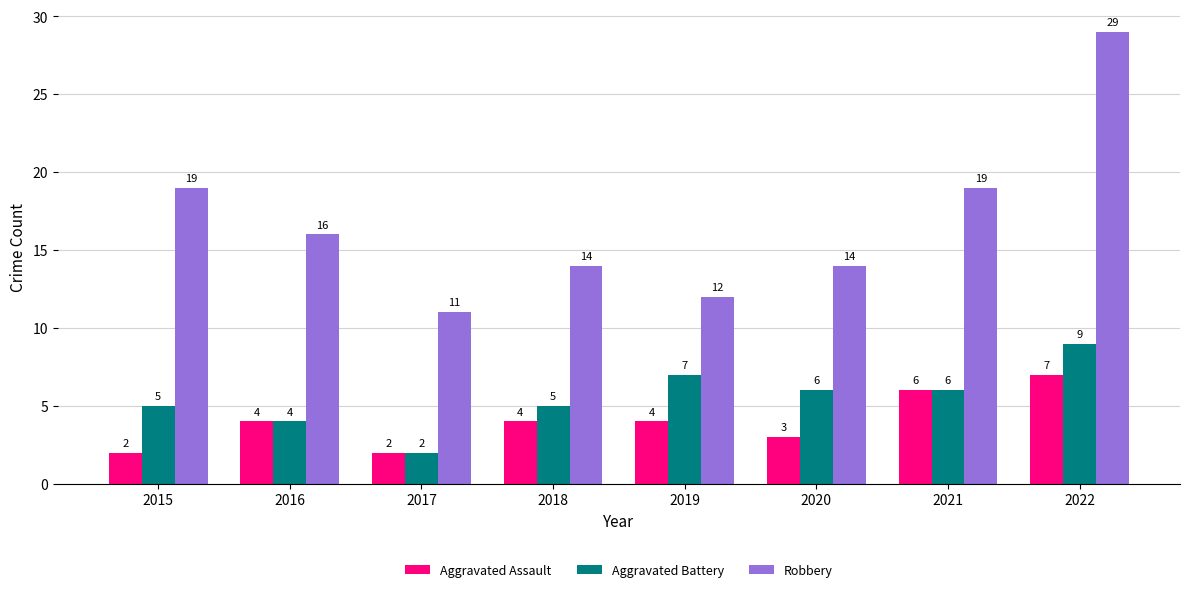

How many data points does each series have?

8